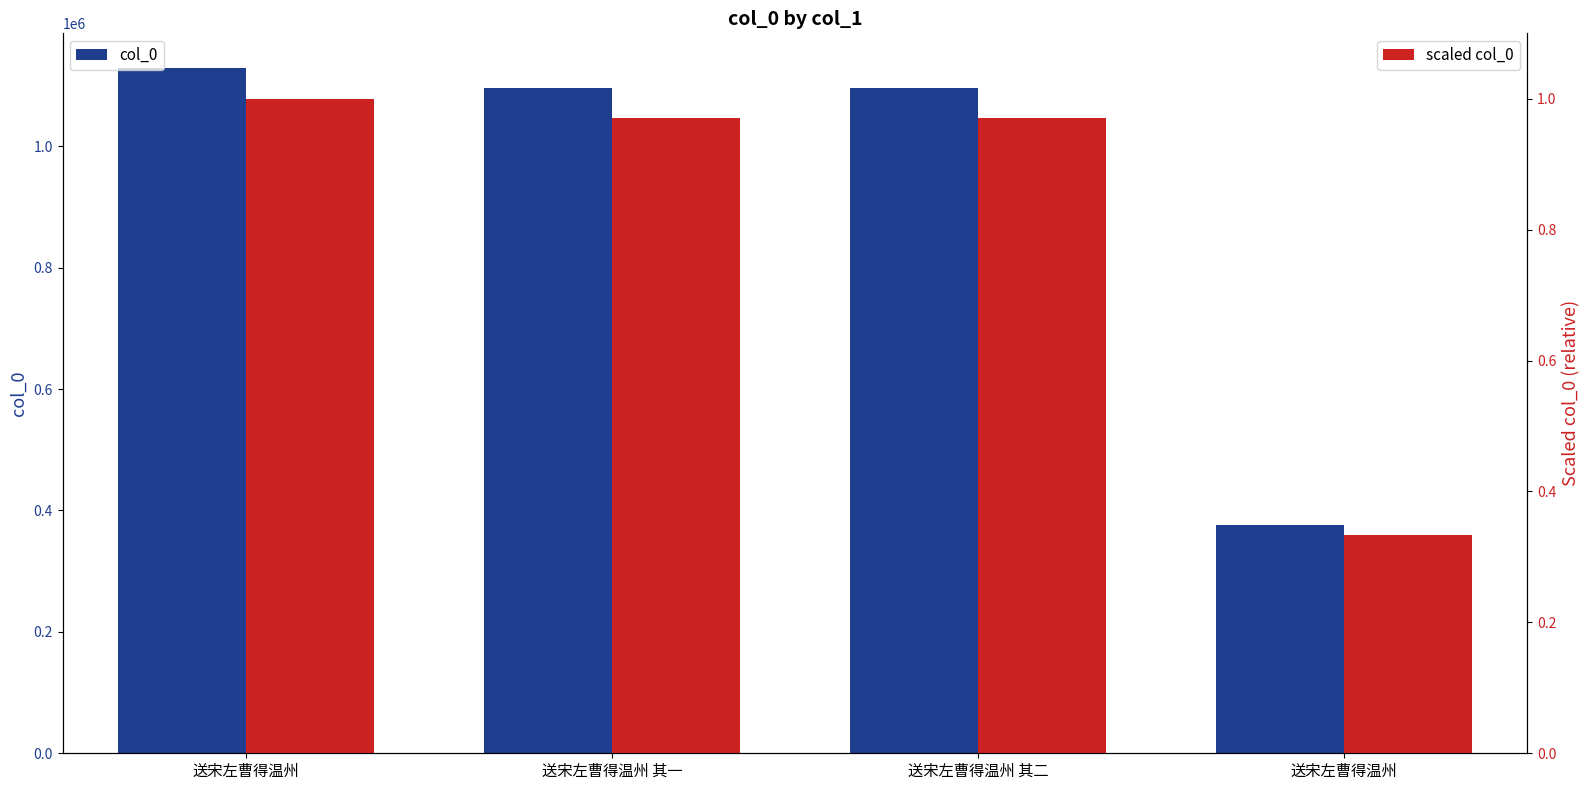

True or false: col_0 has a value of 1095887.0 at 送宋左曹得温州 其二.

True